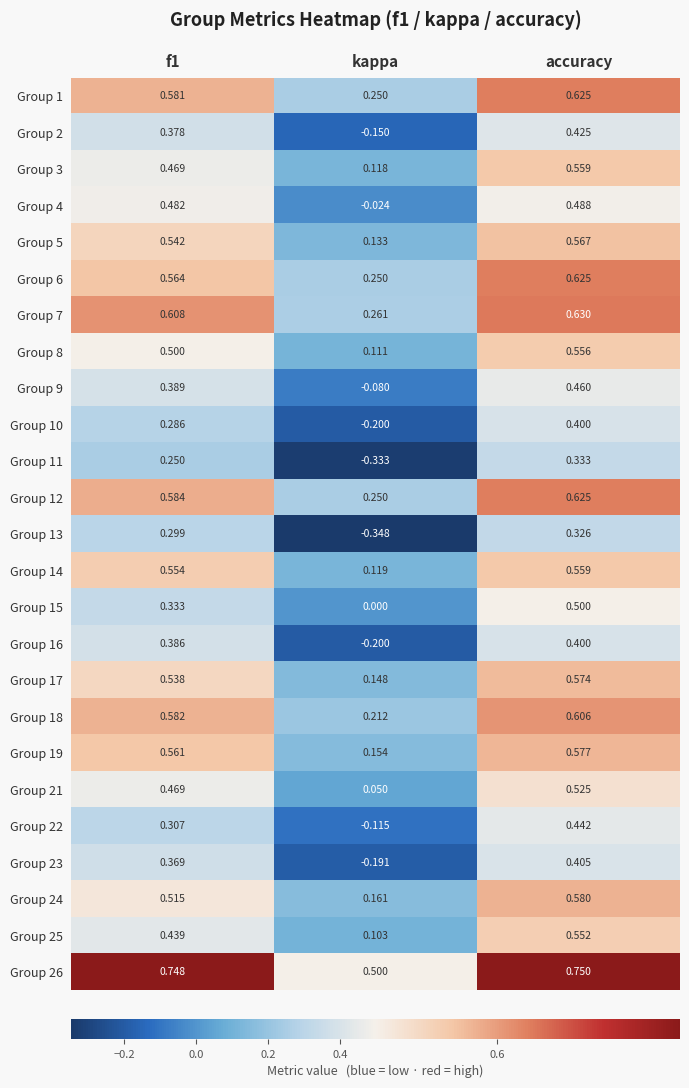

What is the total value across all series at kappa?

1.2